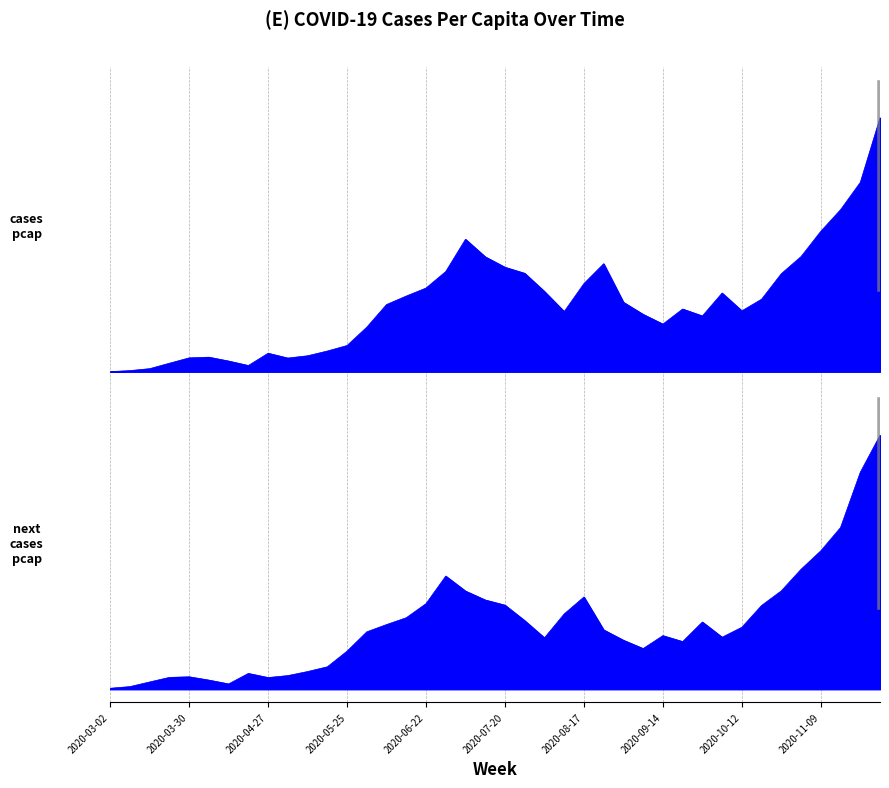

Reading left to right, list all the values displayed in this chart.

cases_pcap: 0.0	0.0	0.0	0.0	0.1	0.1	0.0	0.0	0.1	0.1	0.1	0.1	0.1	0.2	0.3	0.3	0.3	0.4	0.5	0.5	0.4	0.4	0.3	0.2	0.3	0.4	0.3	0.2	0.2	0.2	0.2	0.3	0.2	0.3	0.4	0.5	0.6	0.6	0.7	1.0
next_cases_pcap: 0.0	0.0	0.0	0.0	0.0	0.0	0.0	0.1	0.0	0.1	0.1	0.1	0.1	0.2	0.3	0.3	0.3	0.4	0.4	0.4	0.3	0.3	0.2	0.3	0.4	0.2	0.2	0.2	0.2	0.2	0.3	0.2	0.2	0.3	0.4	0.5	0.5	0.6	0.9	1.0